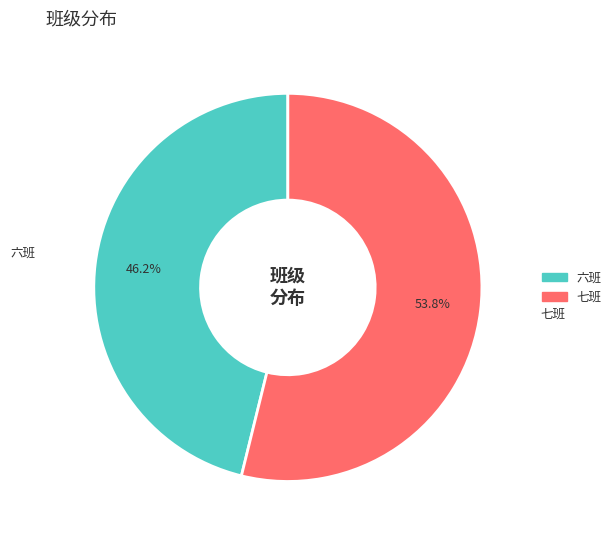

To the nearest percent, what is the difference between the 七班 and 六班 slice percentages?

8%